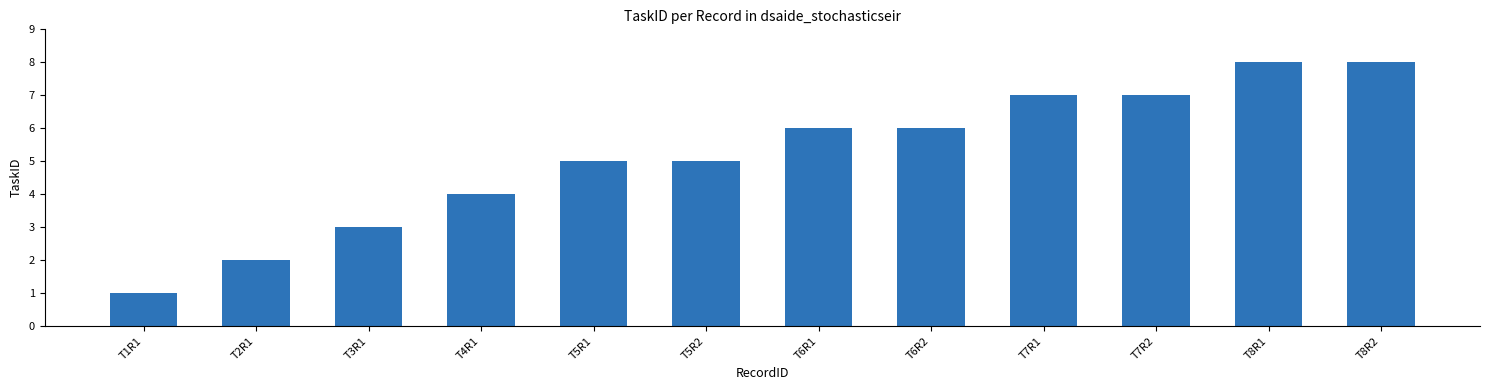

Which category has the lowest value across all series?

T1R1